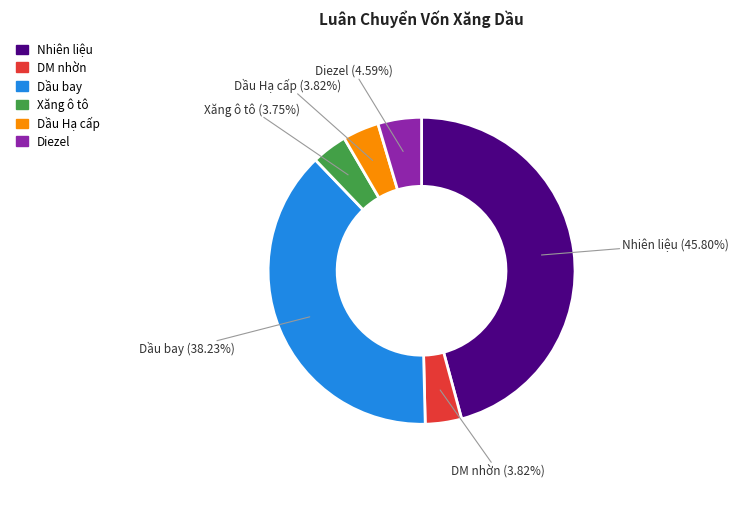

Is the sum of Dầu Hạ cấp and Xăng ô tô greater than half?

No